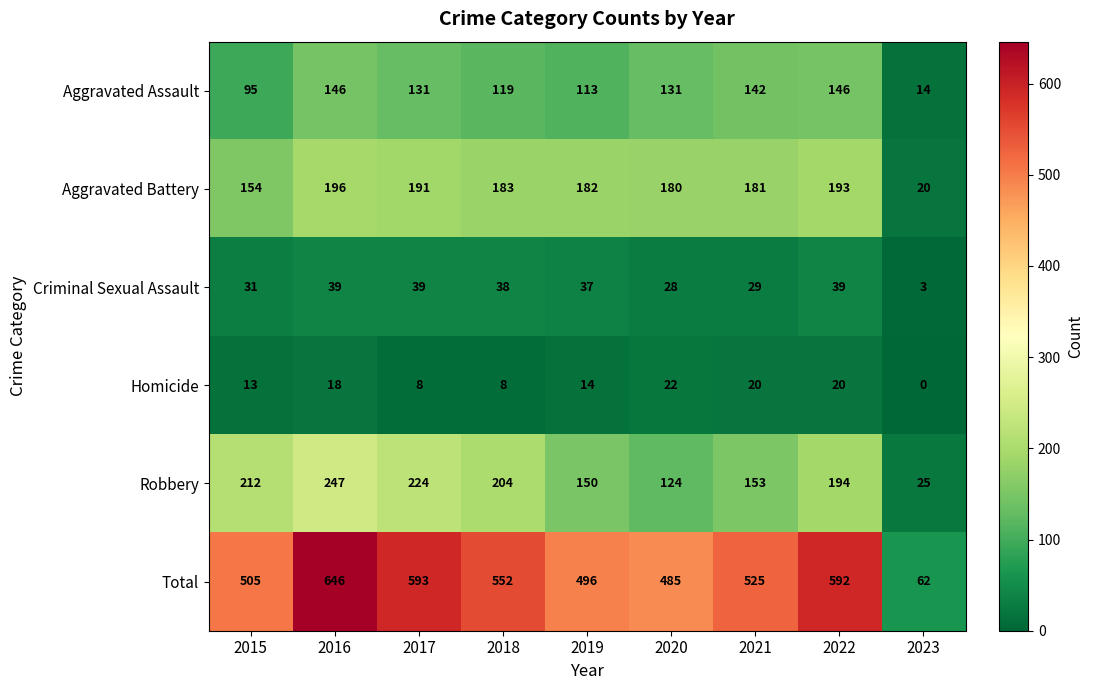

At 2015, list the series in order from largest to smallest.

Total, Robbery, Aggravated Battery, Aggravated Assault, Criminal Sexual Assault, Homicide